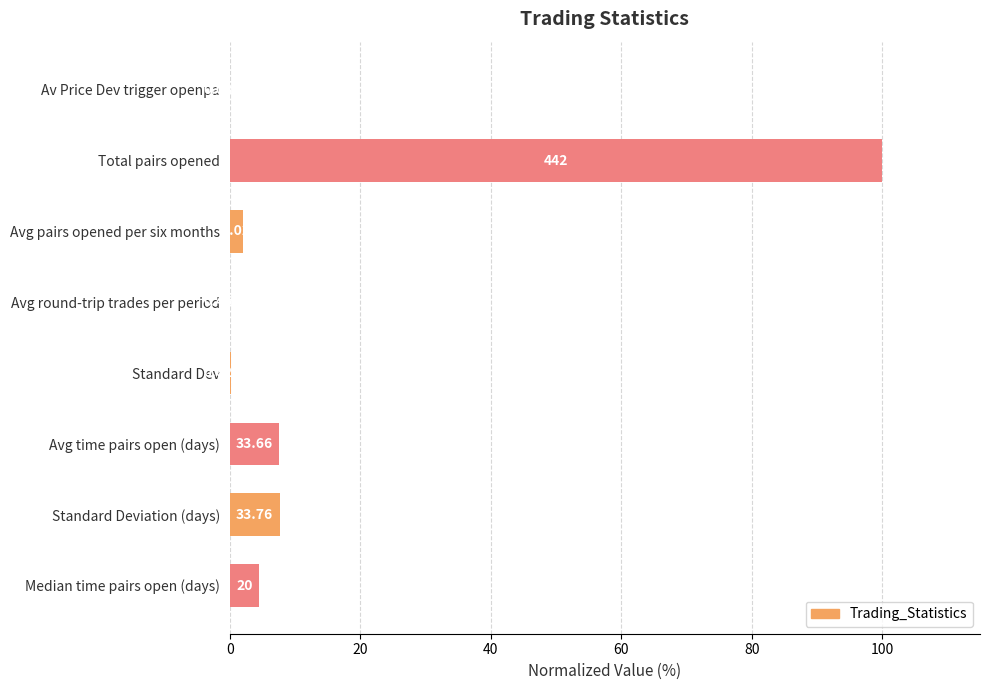

How many data points does each series have?

8